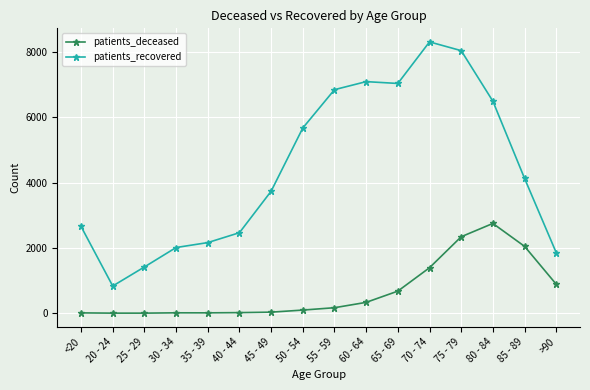

What is the label of the 9th point from the right?

50 - 54